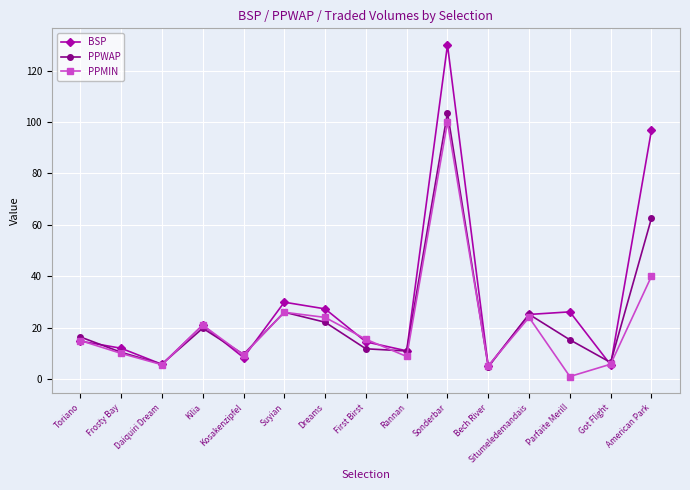

What is the value of the PPMIN point at the 14th from the left?

5.8